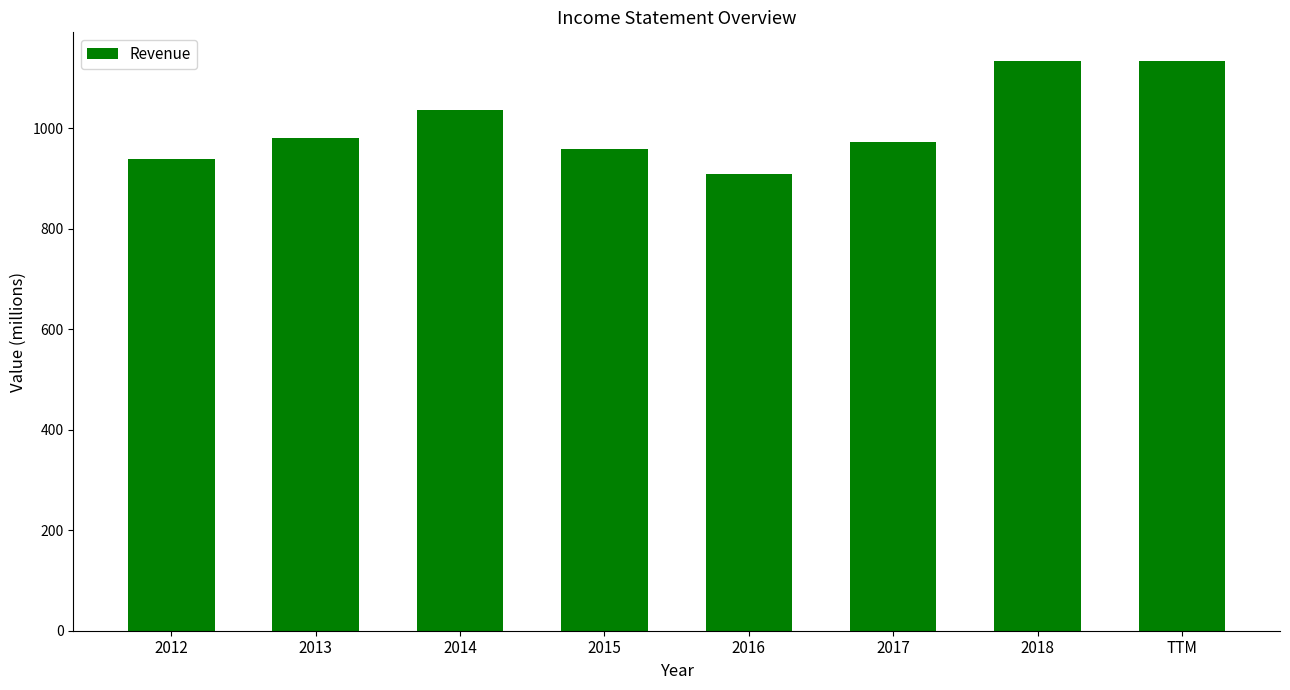

Which label corresponds to the smallest value in the chart?

2016